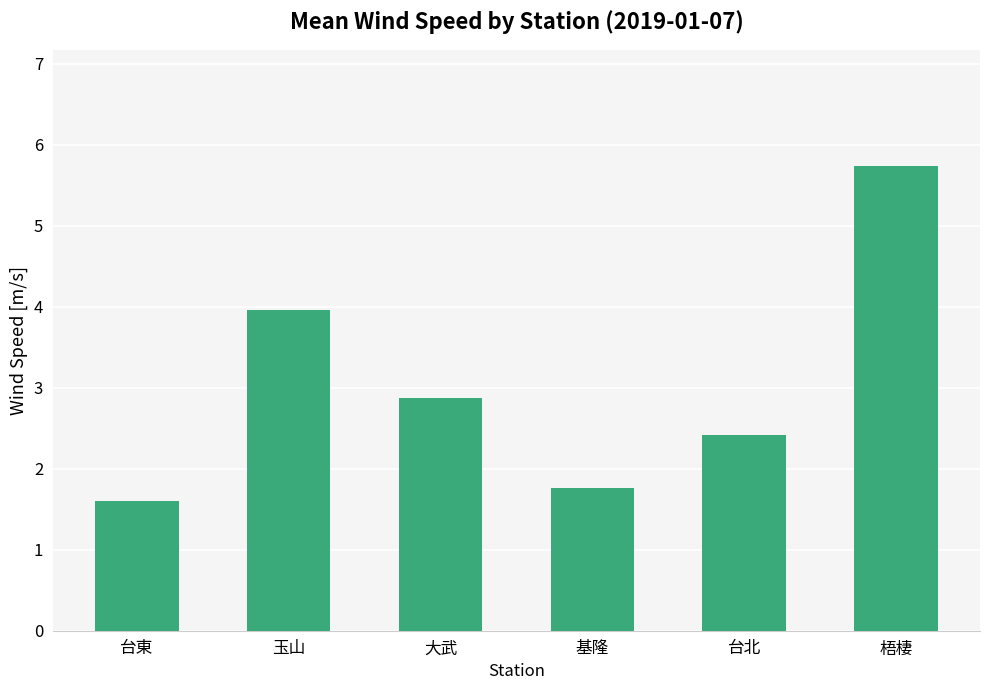

The chart shows a value of 5.2 at 玉山. True or false?

False